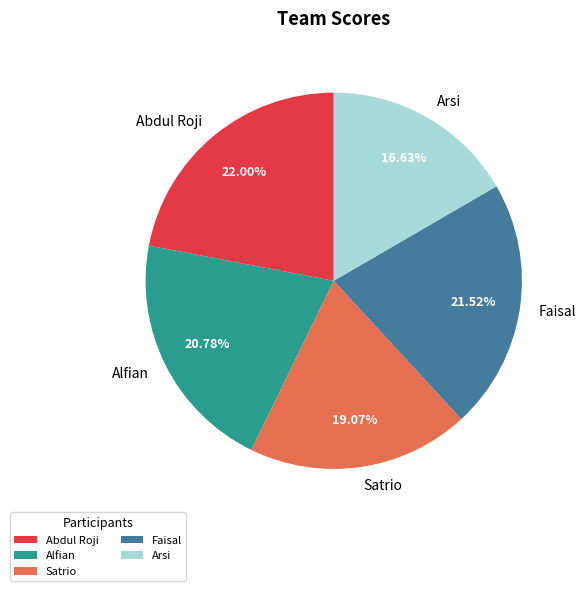

To the nearest percent, what percentage of the pie is Abdul Roji?

22%